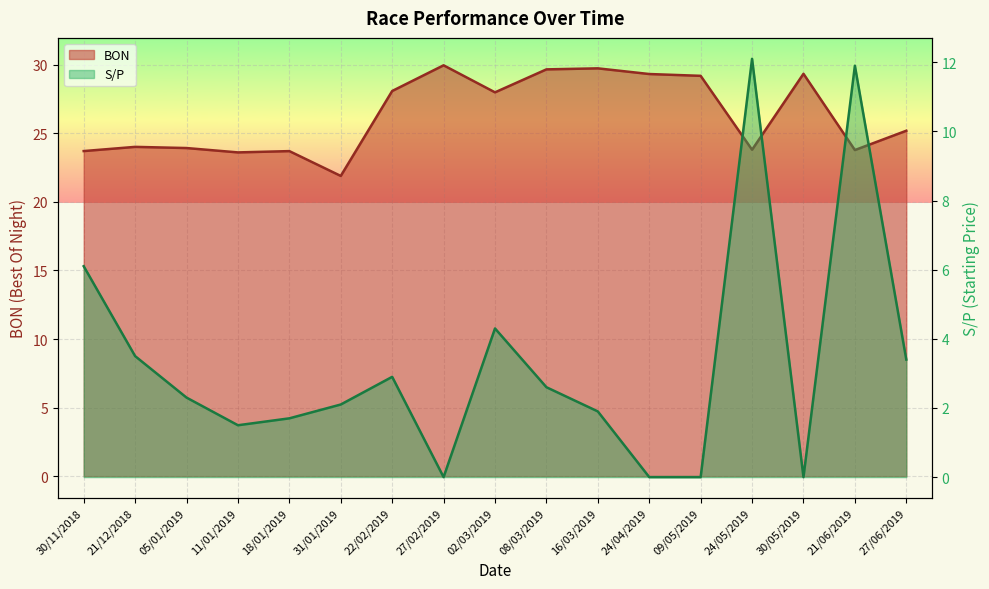

Rank the categories by S/P value from lowest to highest.

27/02/2019, 24/04/2019, 09/05/2019, 30/05/2019, 11/01/2019, 18/01/2019, 16/03/2019, 31/01/2019, 05/01/2019, 08/03/2019, 22/02/2019, 27/06/2019, 21/12/2018, 02/03/2019, 30/11/2018, 21/06/2019, 24/05/2019